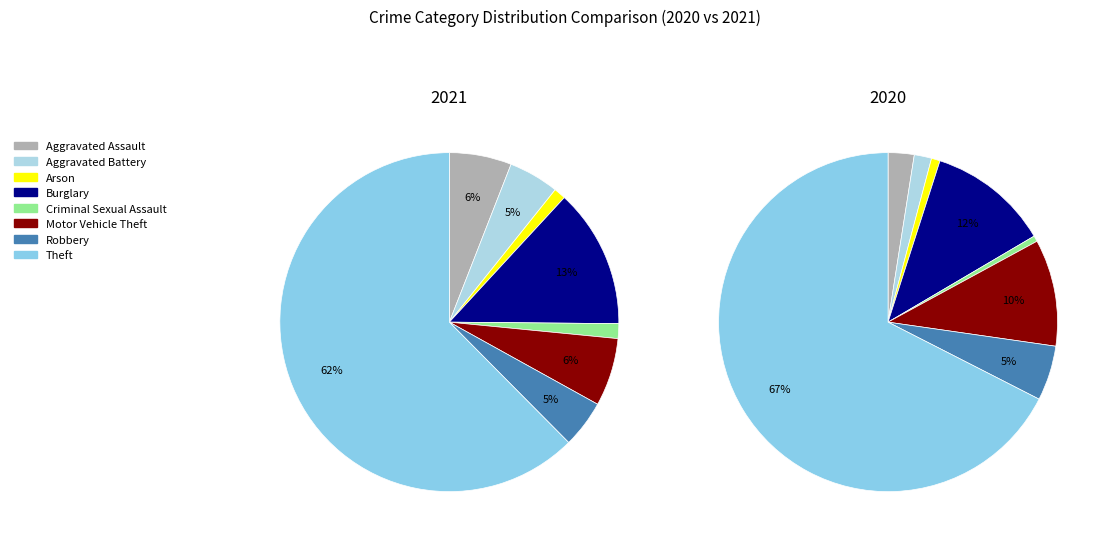

Is it true that 3 is 13% of the pie?

True